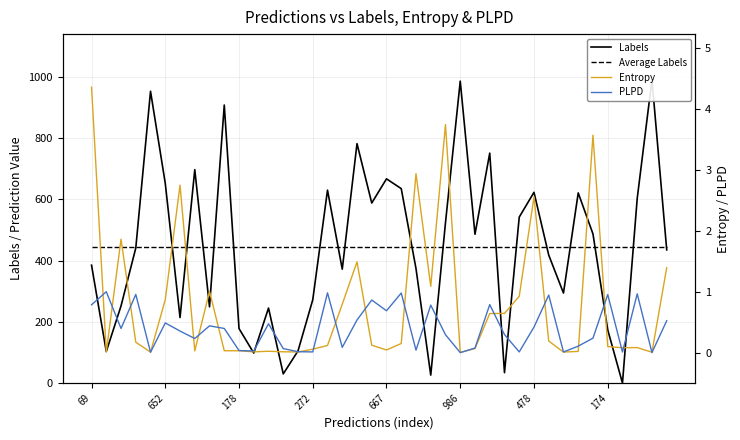

Rank the categories by PLPD value from lowest to highest.

38, 25, 667, 36, 32, 15, 29, 14, 11, 10, 22, 13, 26, 17, 33, 174, 34, 24, 28, 478, 178, 9, 30, 8, 12, 986, 39, 18, 20, 23, 69, 27, 19, 31, 35, 272, 37, 21, 16, 652